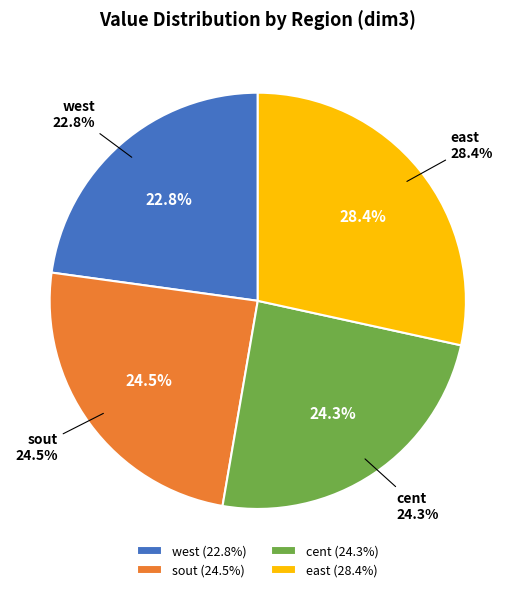

Is the sum of sout and east greater than half?

Yes